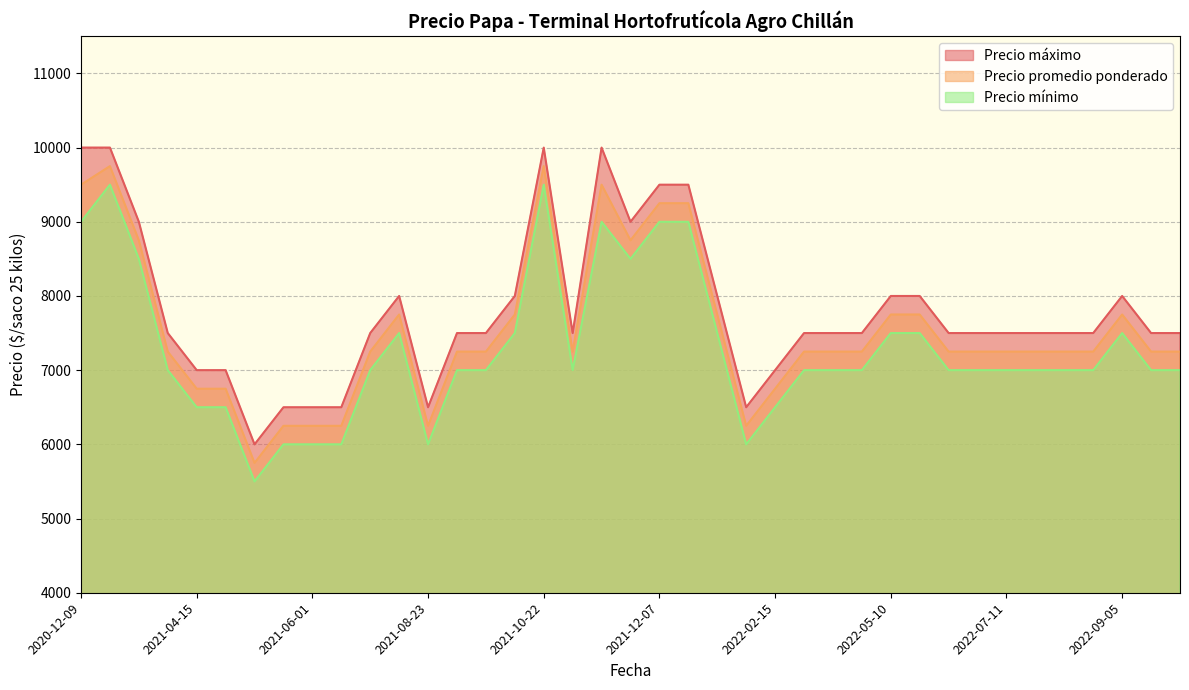

Which has a higher value, 2021-12-07 or 2022-02-02?

2021-12-07